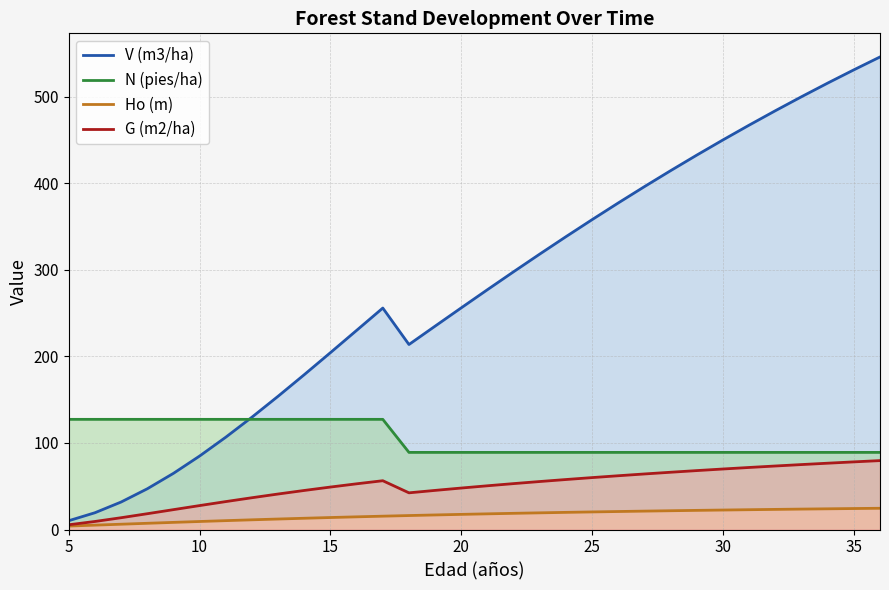

True or false: Ho (m) has more than 0 interior local peaks.

False